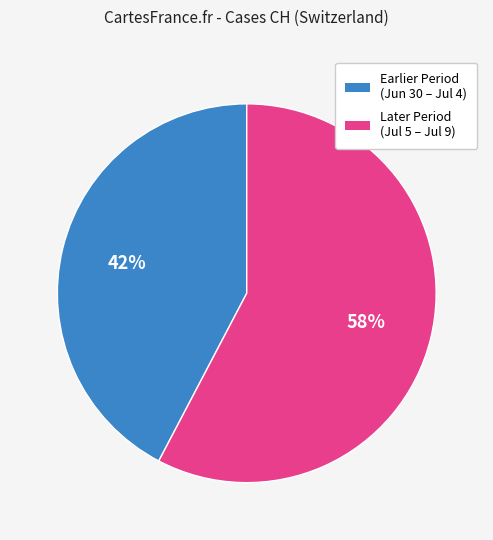

To the nearest percent, what is the average slice percentage?

50%